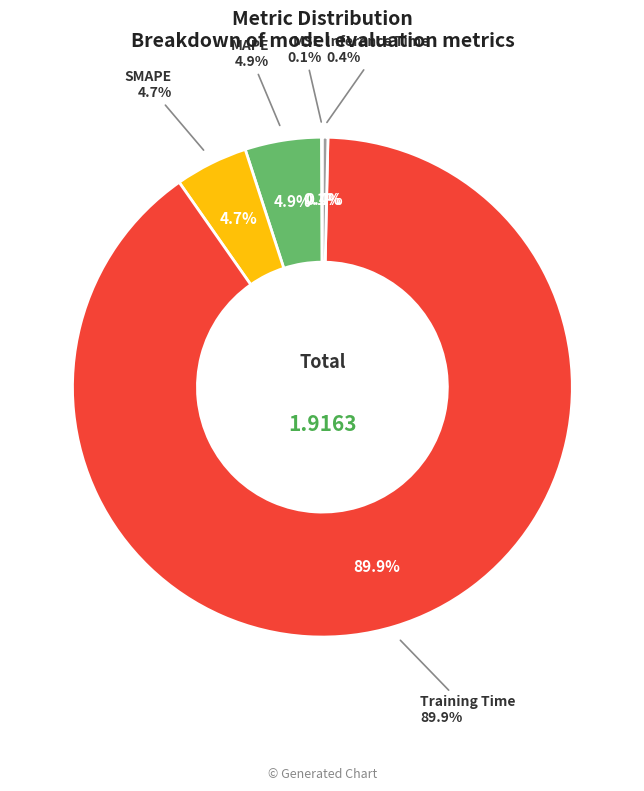

Which has a higher value, Training Time or MSE?

Training Time